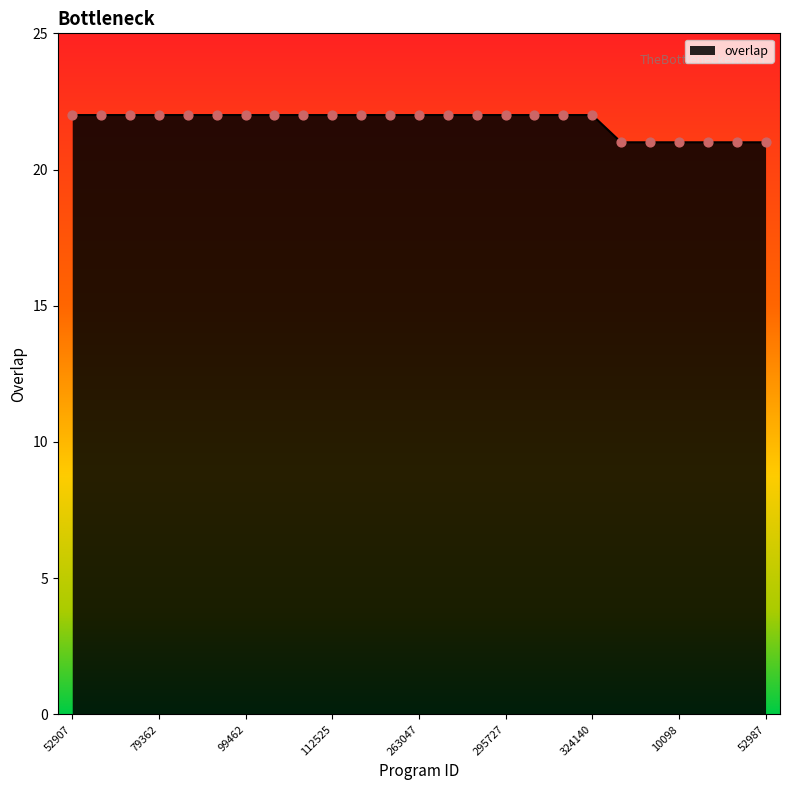

What is the minimum value shown in the chart?

21